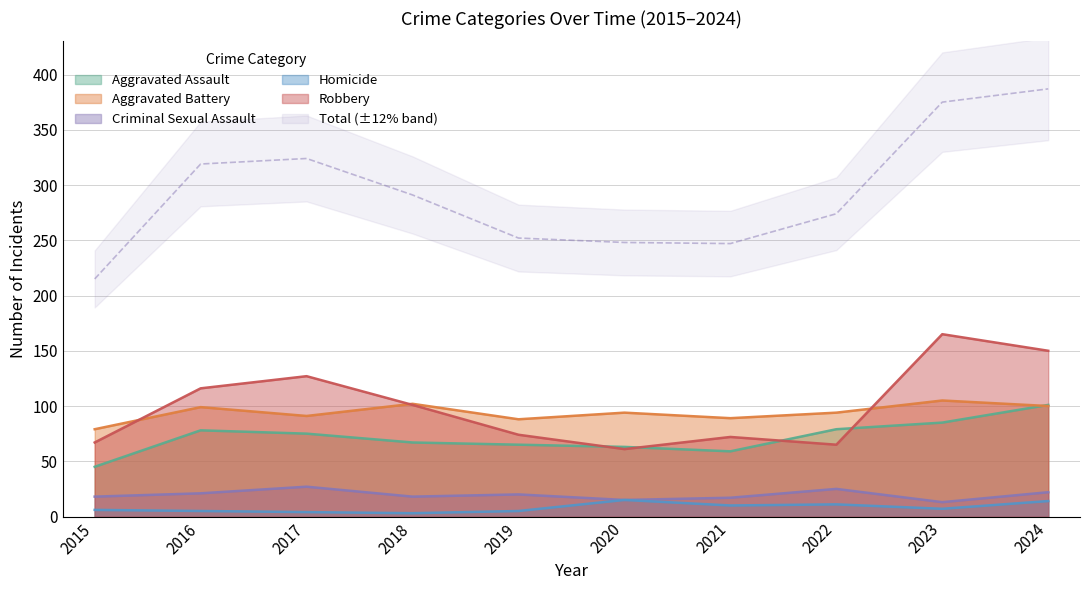

How many data points in Robbery are less than 101?

5